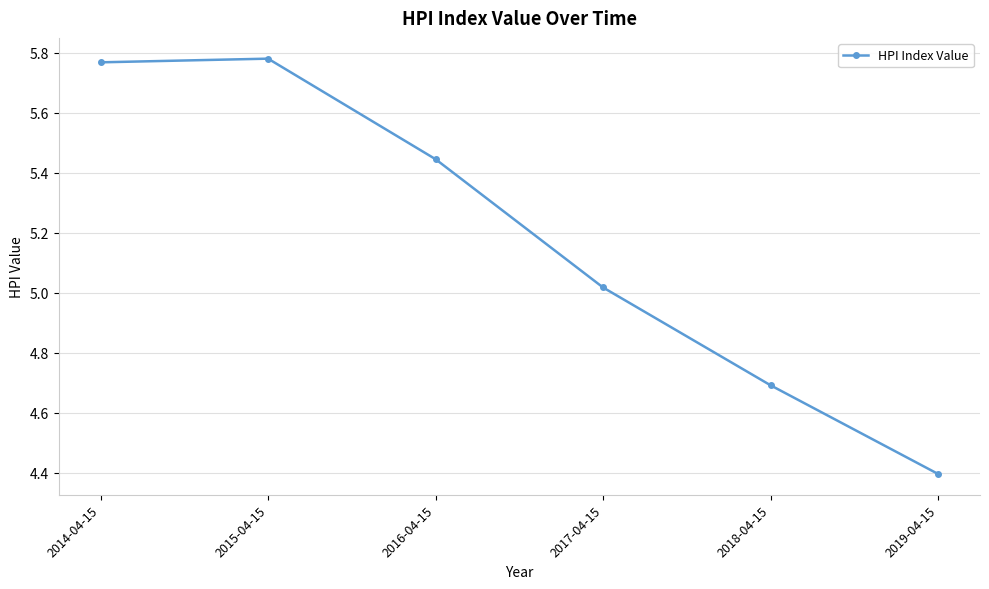

Rank the categories by value from highest to lowest.

2015-04-15, 2014-04-15, 2016-04-15, 2017-04-15, 2018-04-15, 2019-04-15